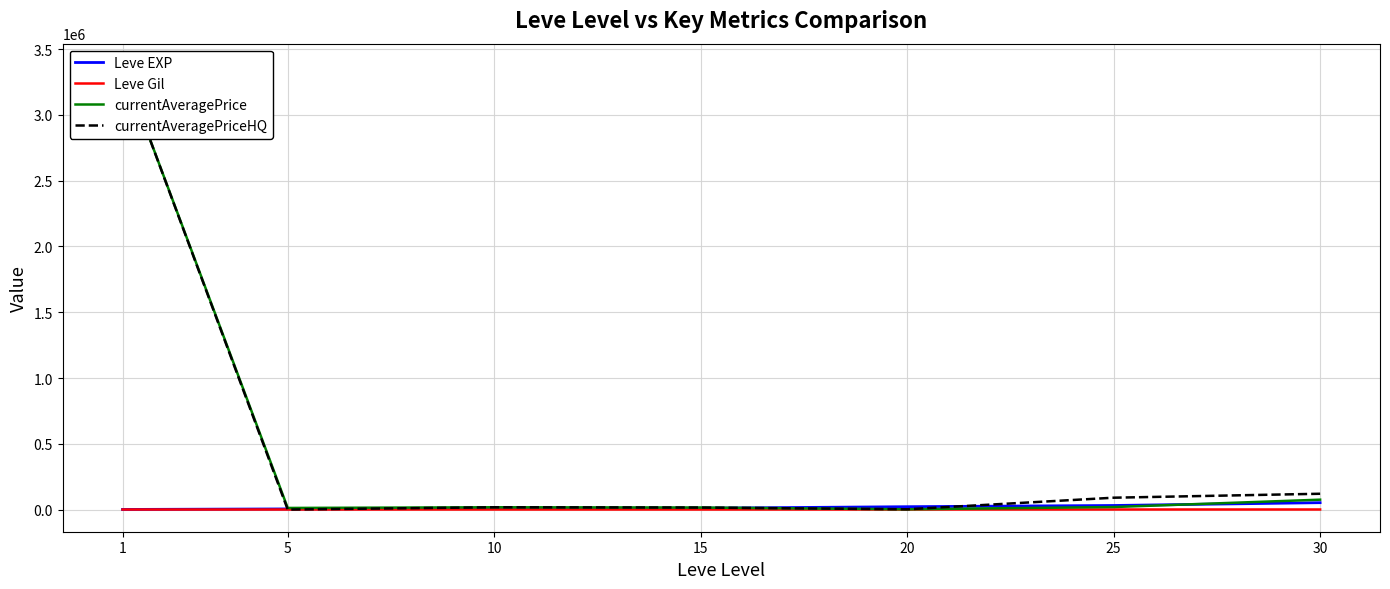

Which series has the largest range (max minus min)?

currentAveragePriceHQ